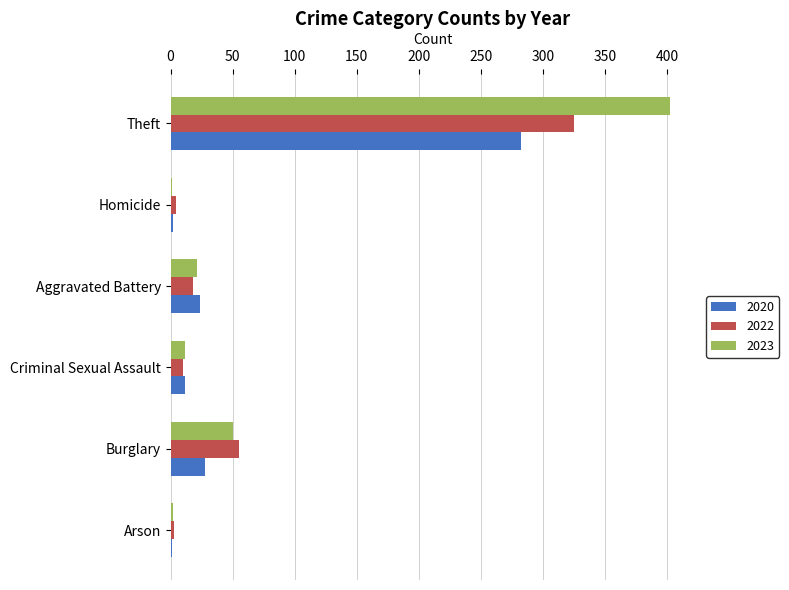

Which series changed the most between Aggravated Battery and Theft?

2023